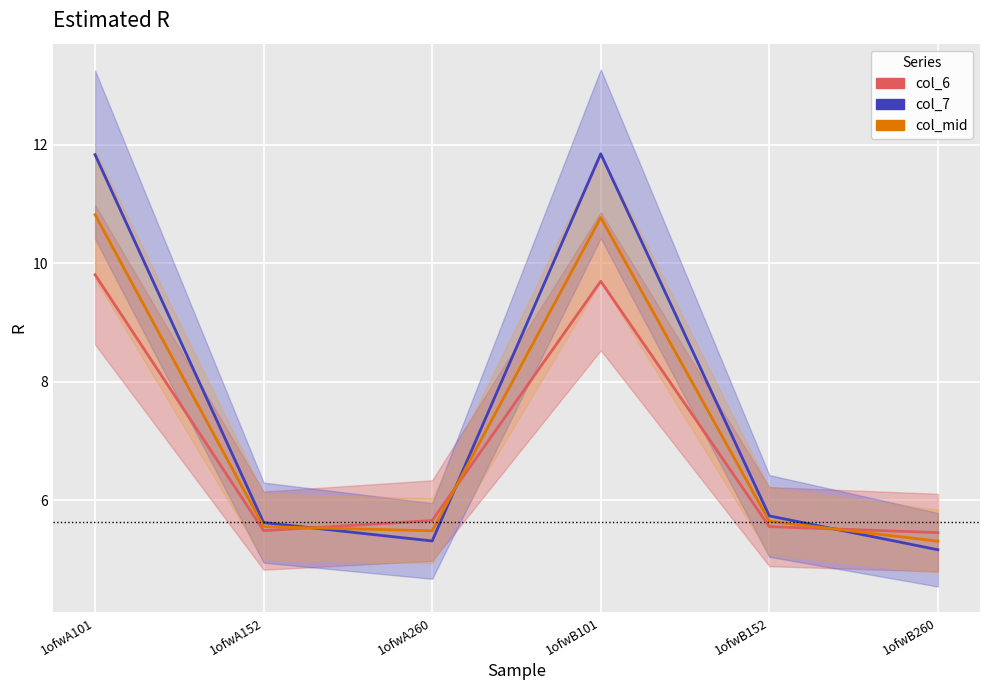

How many series are shown in this chart?

3